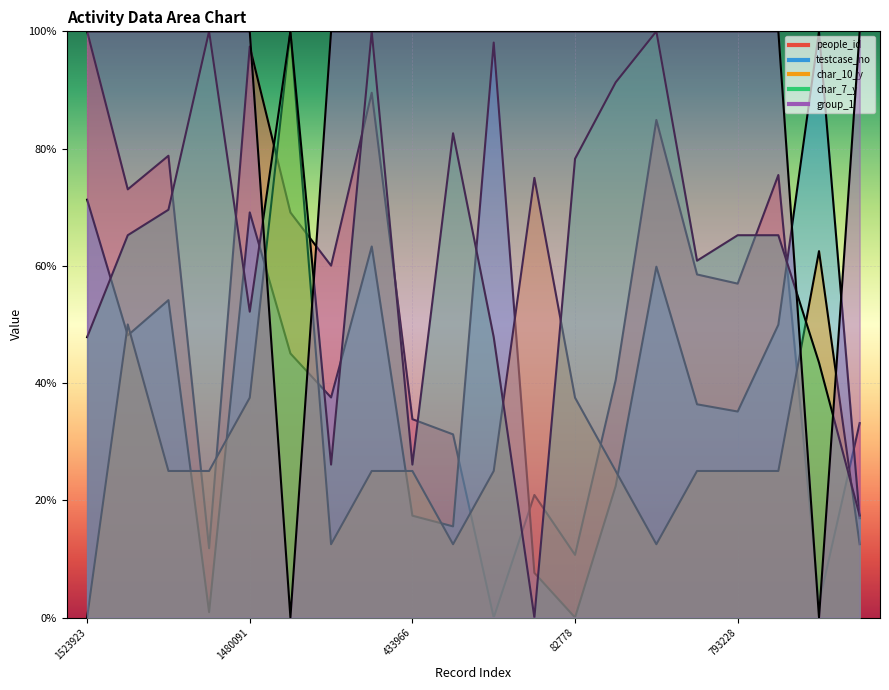

How many intersections are there between char_7_y and people_id?

12